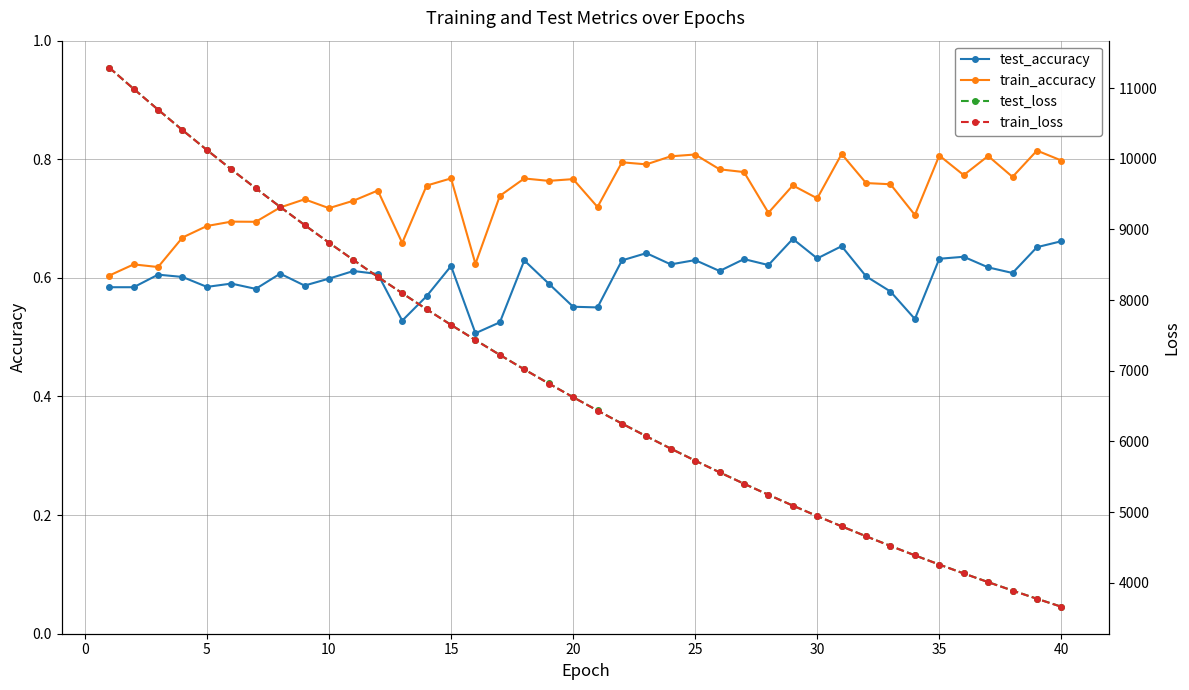

Is it true that test_accuracy equals 0.9 at 30?

False